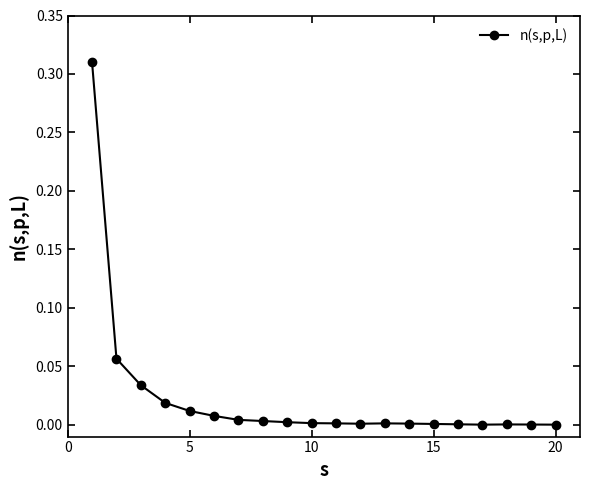

How many lines are shown in the chart?

1